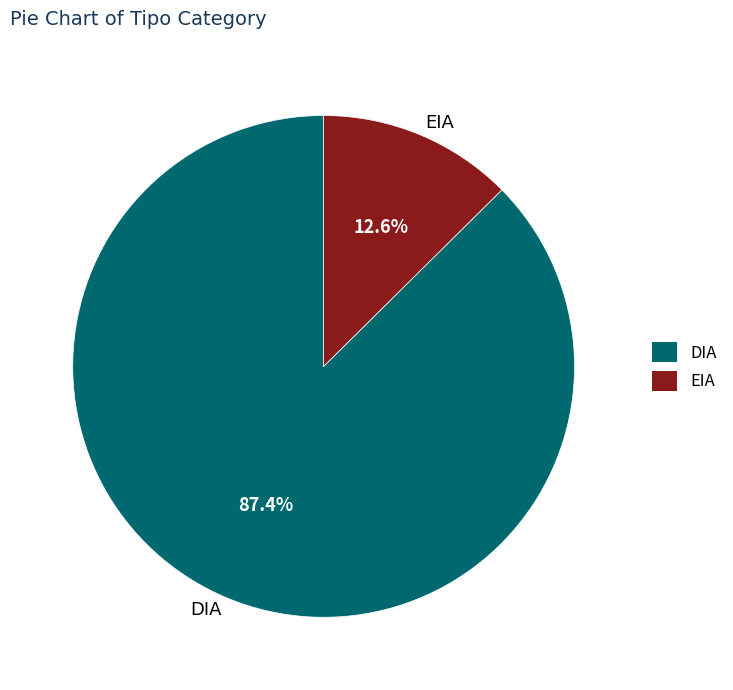

How much of the chart is everything except EIA?

87.4%